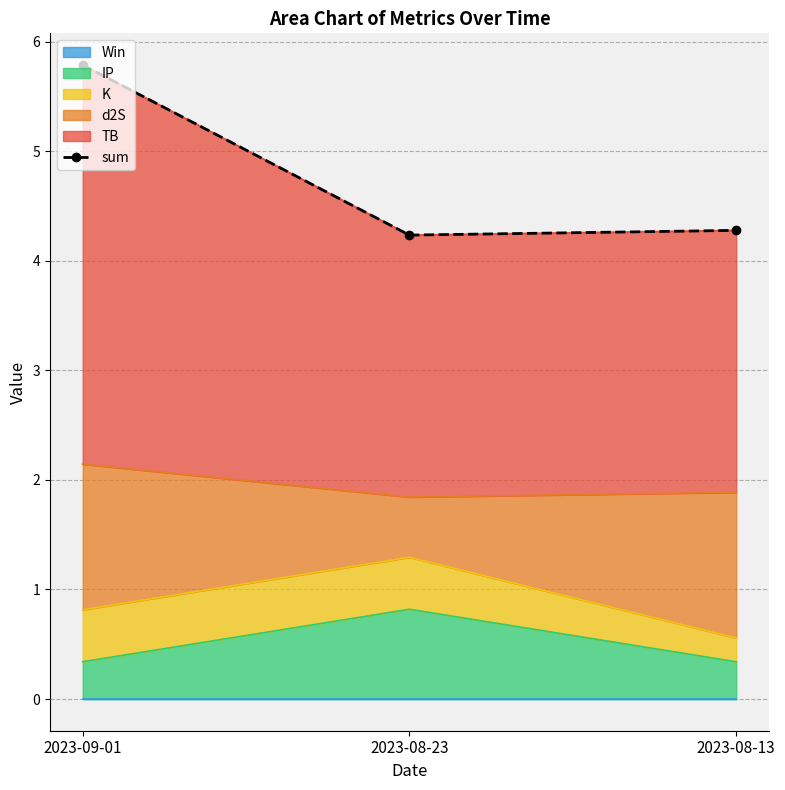

List the labels in order of value, largest first.

2023-09-01, 2023-08-13, 2023-08-23